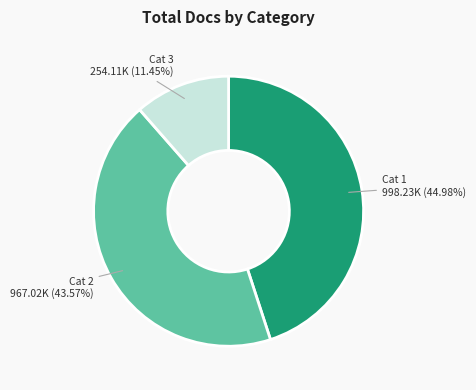

Is there a majority slice in this chart?

No